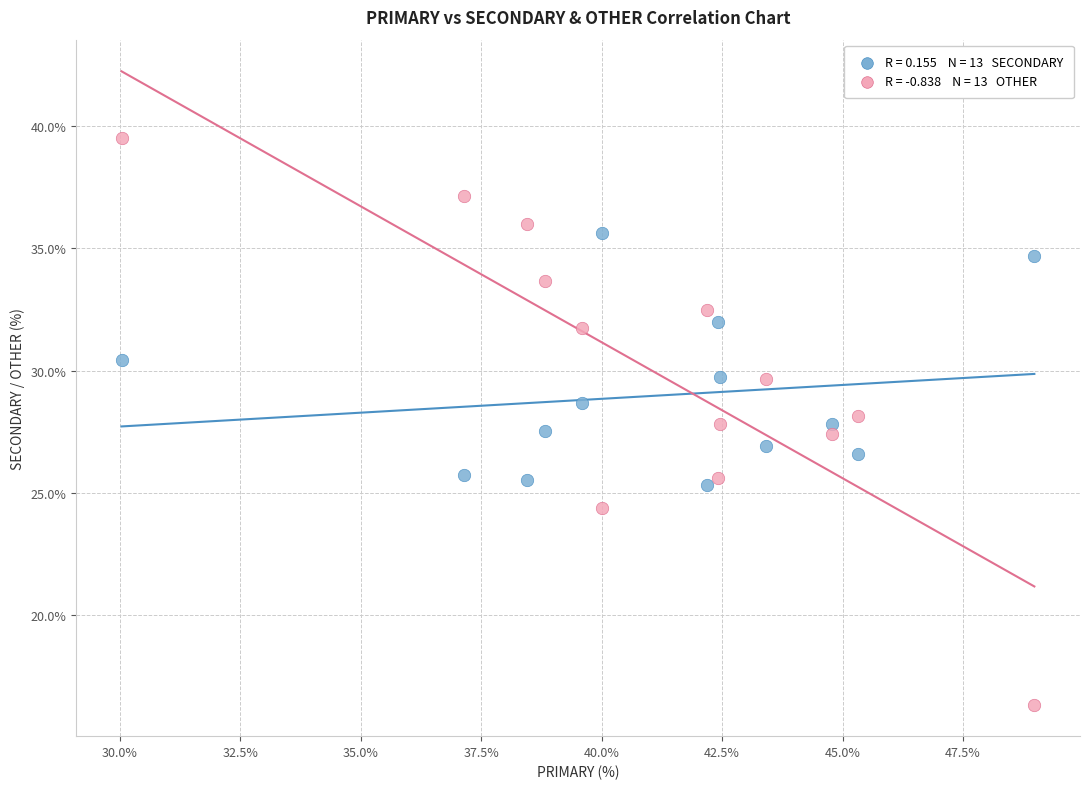

Across all data points, what is the range of Y values (max minus min)?

23.2